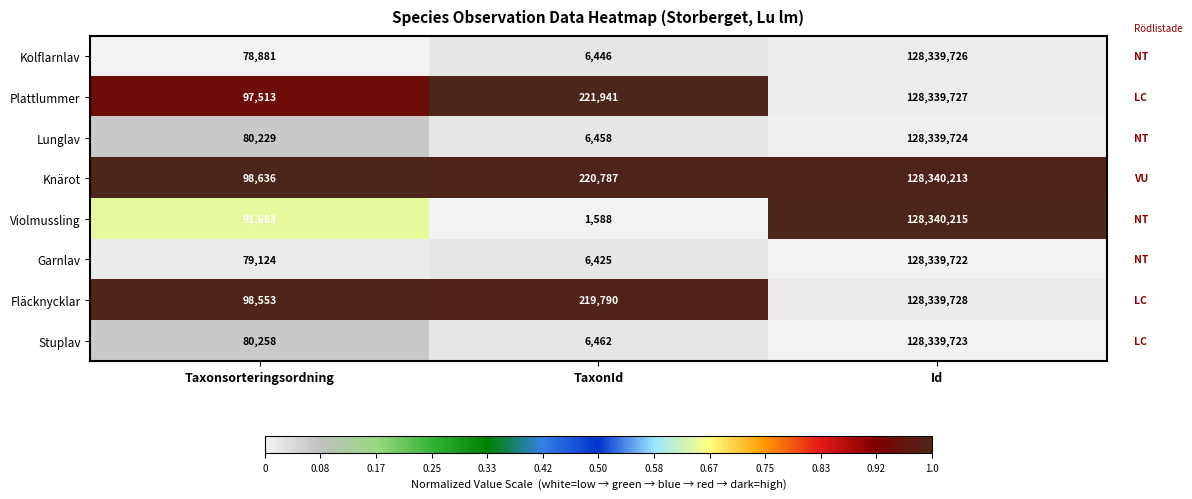

Which series has the largest range (max minus min)?

Violmussling